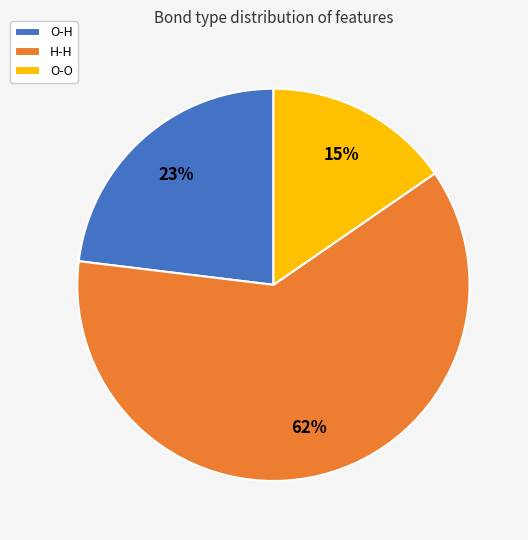

How many slices are in this pie chart?

3